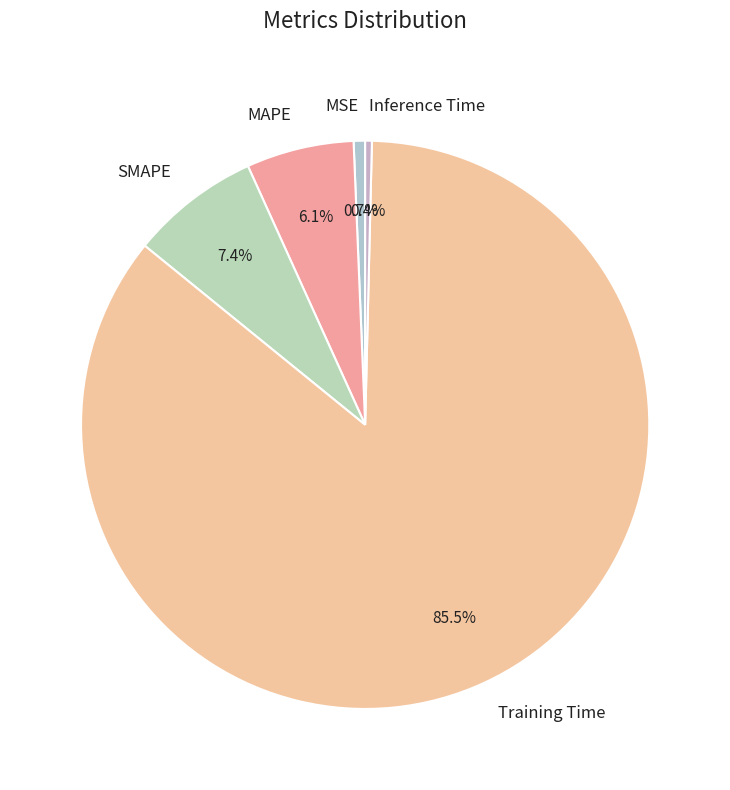

What is the largest slice in the pie chart?

Training Time